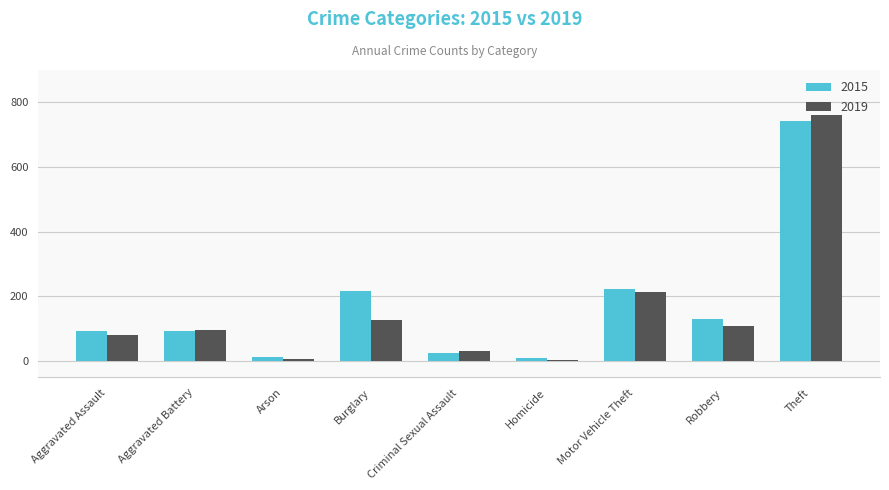

At which category does the chart reach its peak across all series?

Theft